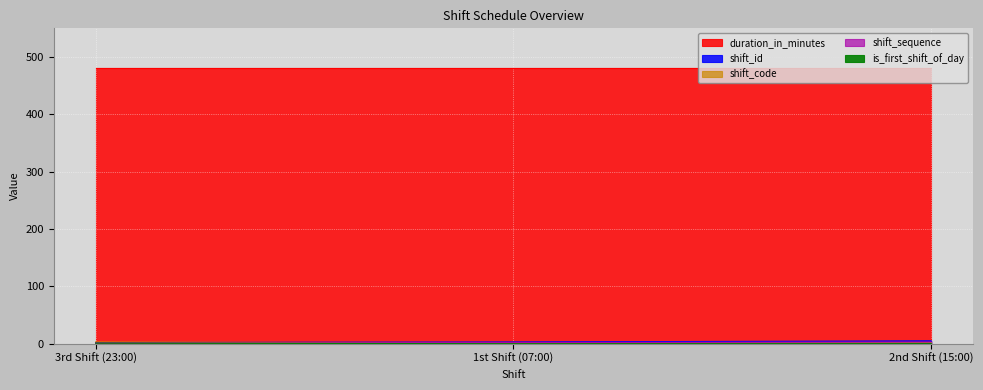

True or false: is_first_shift_of_day has a value of 0 at 1st Shift (07:00).

True